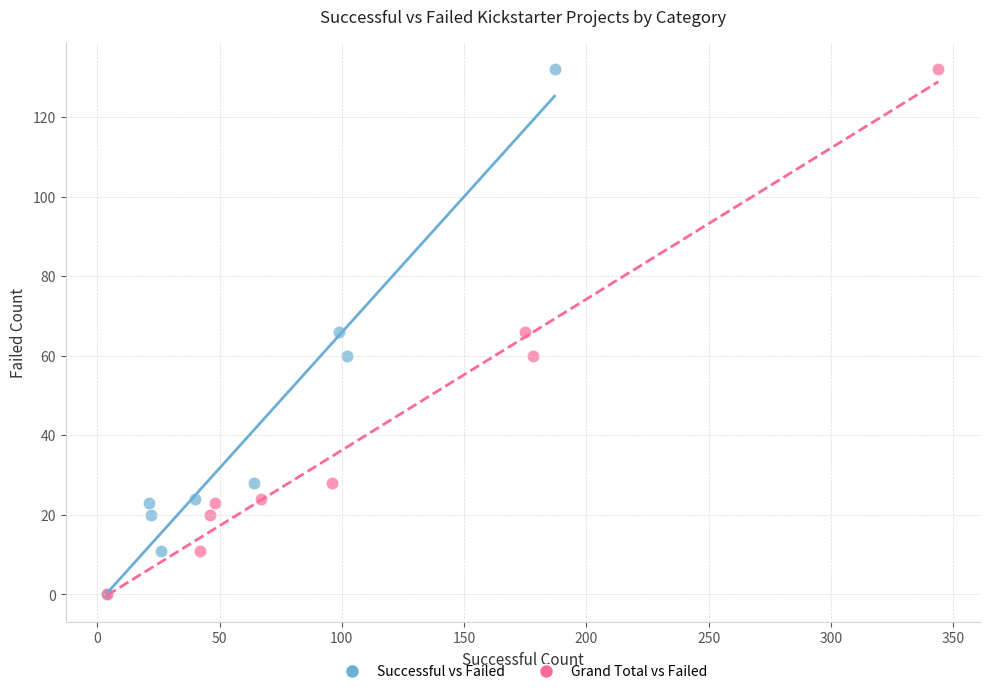

What are all the series names shown in the legend?

Successful vs Failed, Grand Total vs Failed